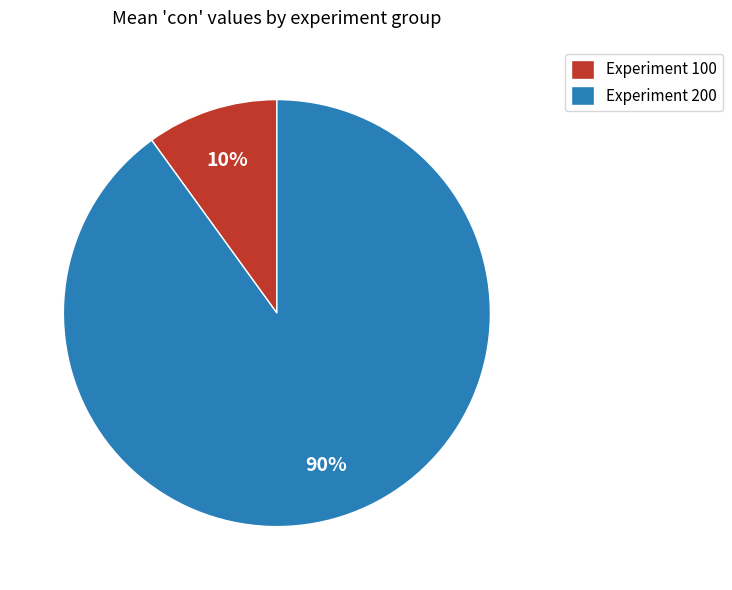

To the nearest percent, what is the difference between the Experiment 100 and Experiment 200 slice percentages?

80%